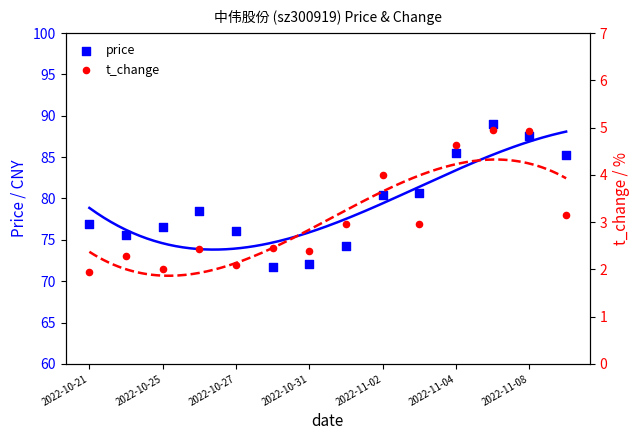

Which series has the largest total across all categories?

price